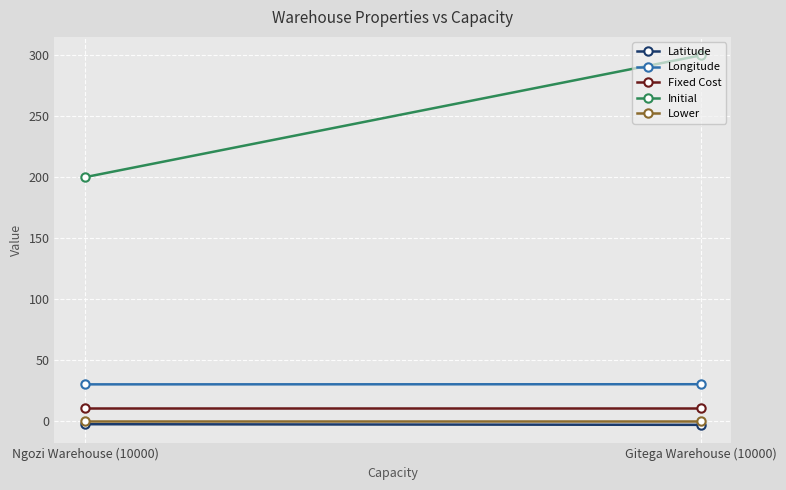

Reading right to left, list all the values displayed in this chart.

Latitude: -3.4	-2.9
Longitude: 29.9	29.8
Fixed Cost: 10.0	10.0
Initial: 300.0	200.0
Lower: 0.0	0.0